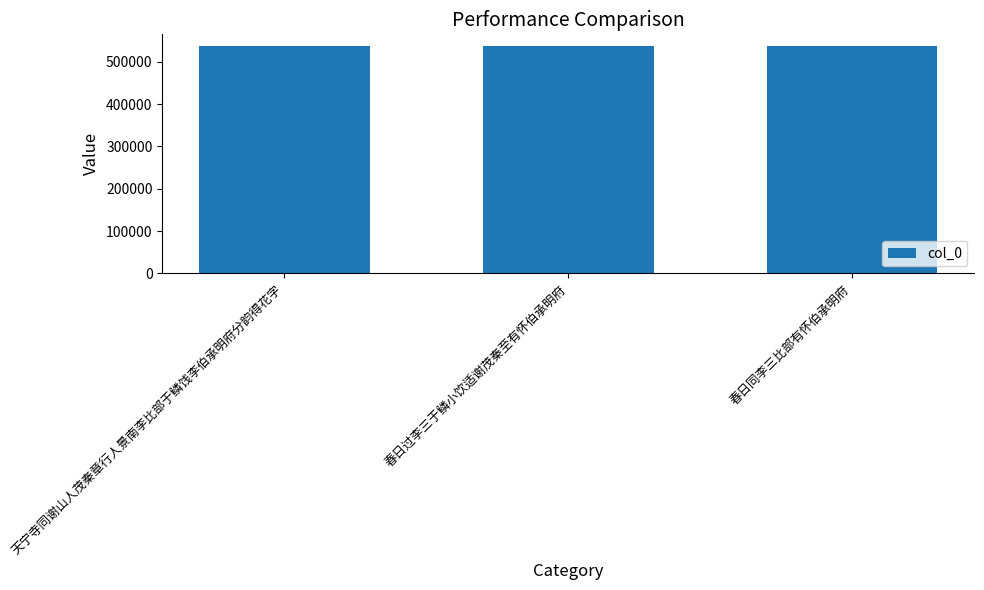

The value at 春日同李三比部有怀伯承明府 is 537294. True or false?

True